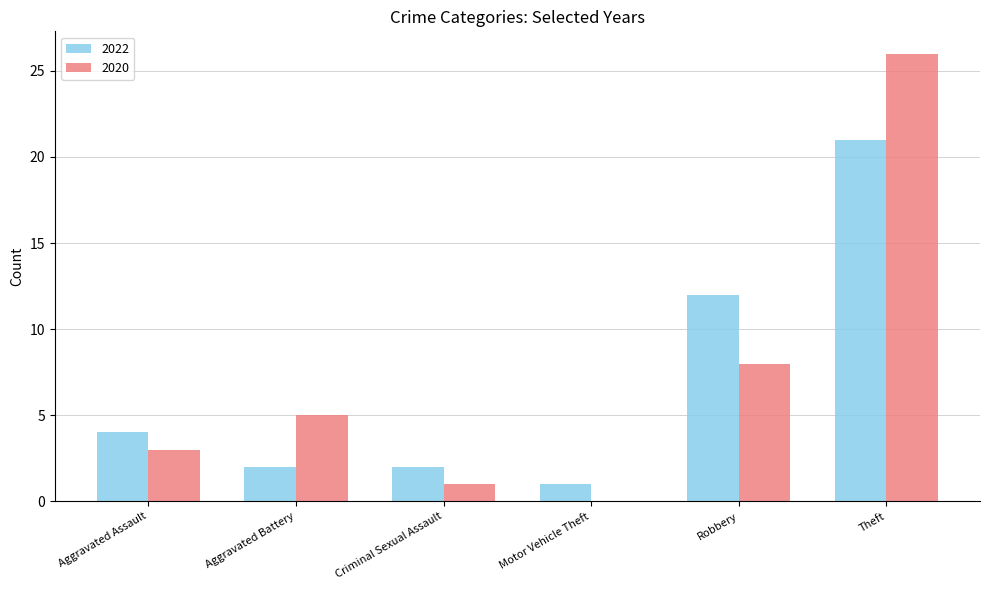

What is the average value of the 2022 series?

7